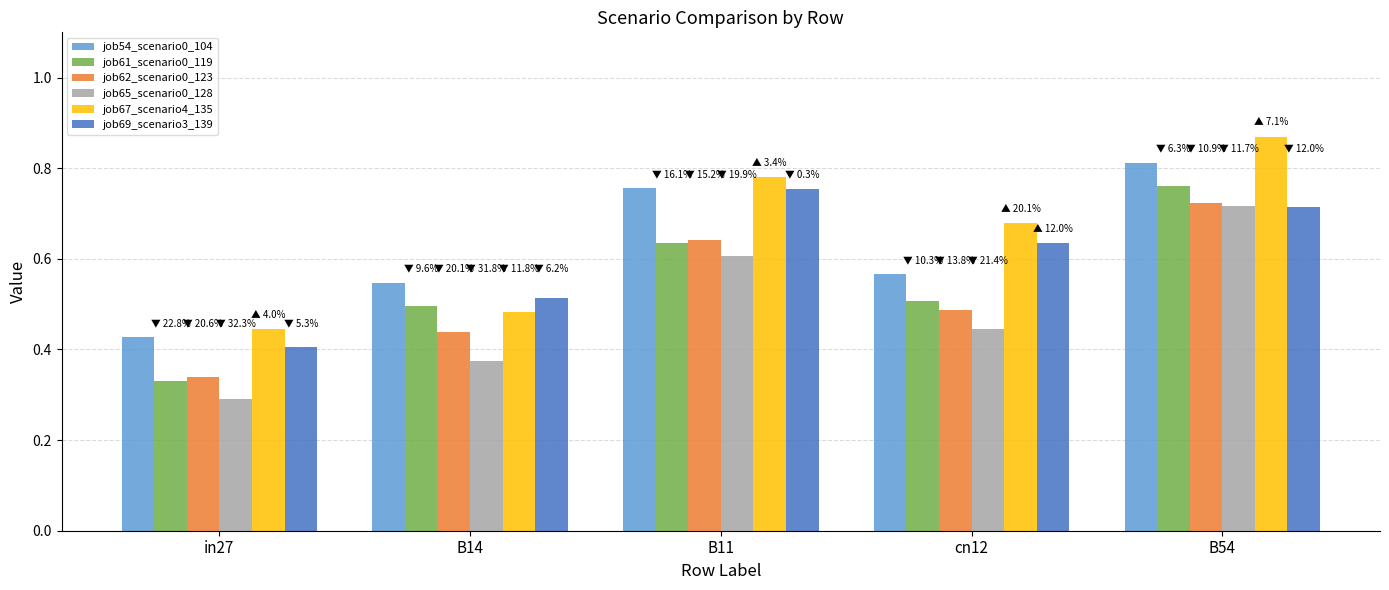

How many data points does each series have?

5